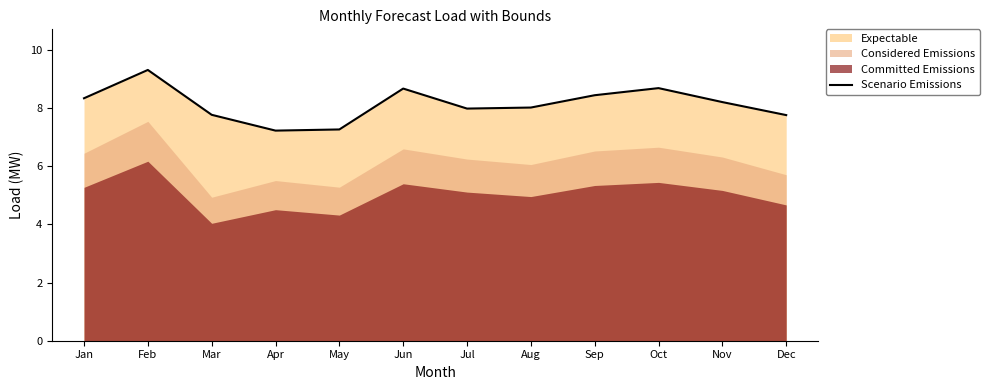

True or false: there are more than 2 points higher than both neighbors.

True